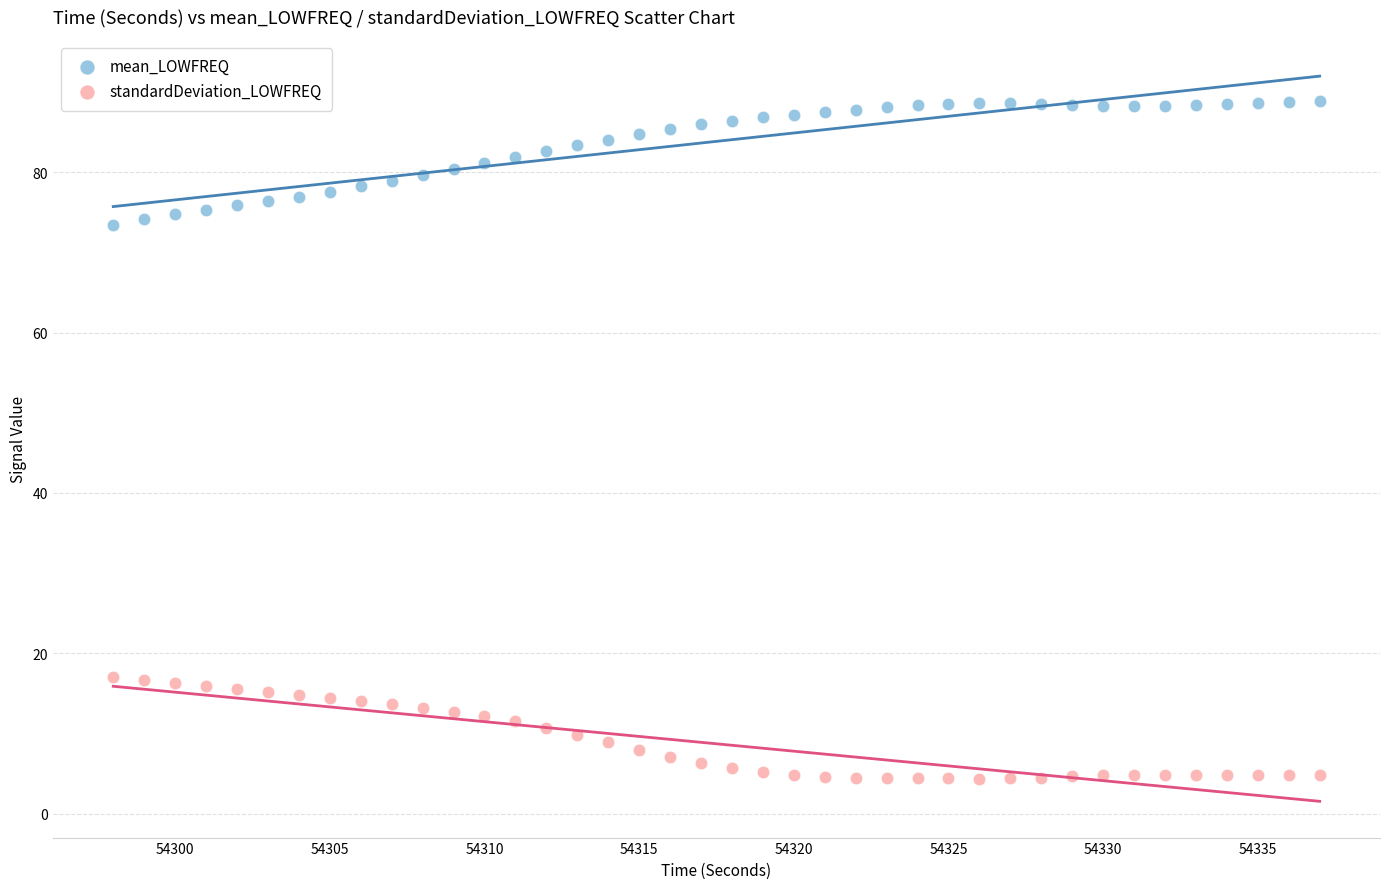

What is the X range (max minus min) for the scatter plot?

39.0